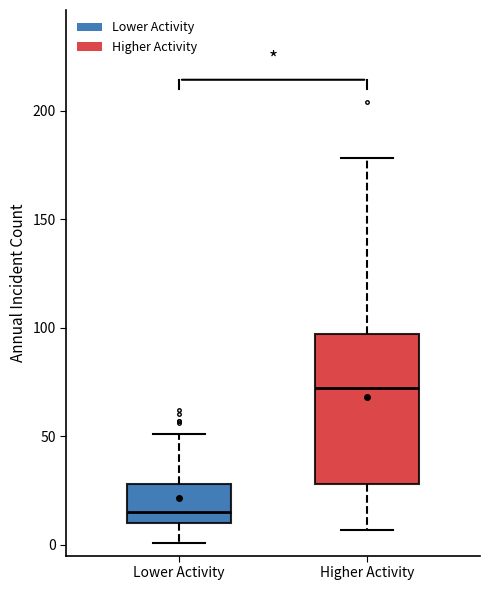

Which box has the lowest median line?

Lower Activity